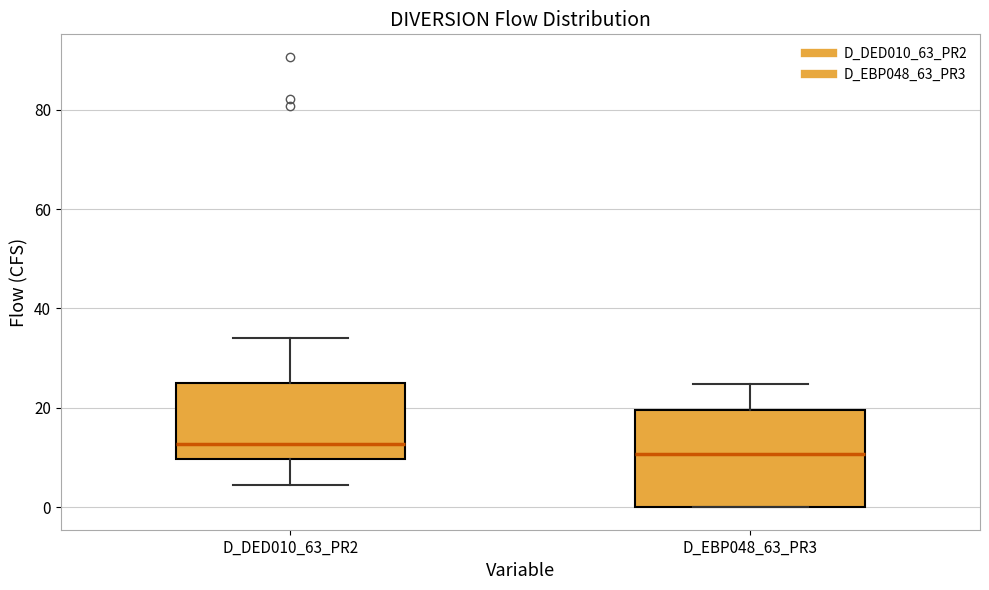

Reading left to right, read every box against the y-axis: the position of its median line, the range the box covers, and the ends of its whiskers. The values are not printed on the chart, so give them approximately, as read against the axis.

D_DED010_63_PR2: median 12, box 10 to 26, whiskers 4 to 34
D_EBP048_63_PR3: median 10, box 0 to 20, whiskers 0 to 24